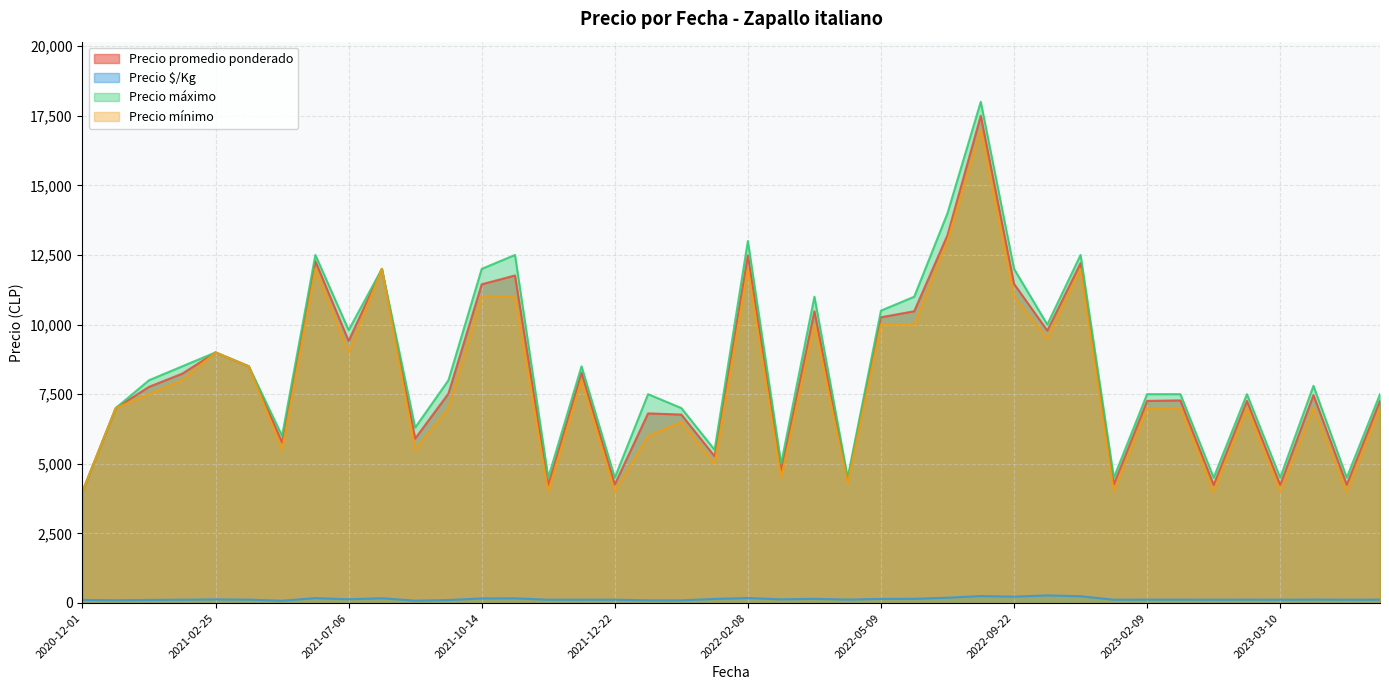

Which series has the largest total across all categories?

Precio máximo